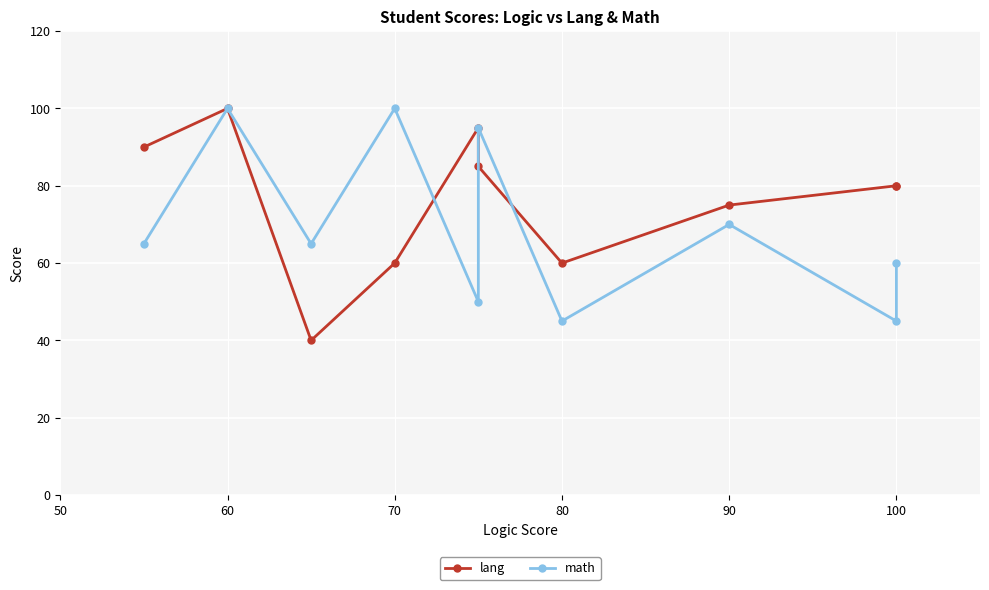

Which series has the largest range (max minus min)?

lang